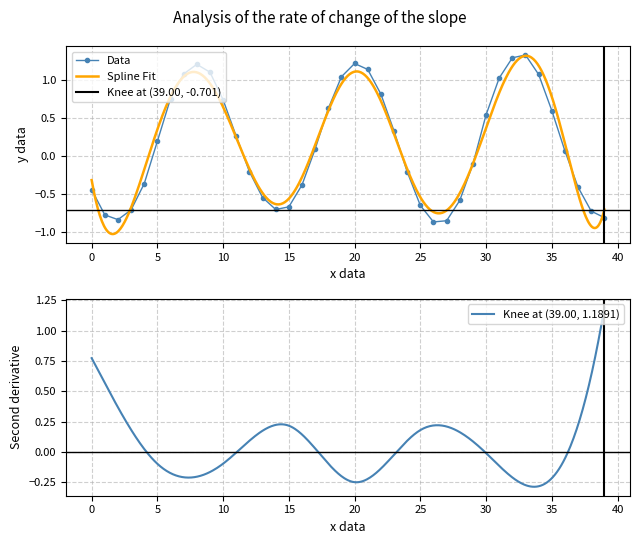

Where does the Data series first go above 0?

5